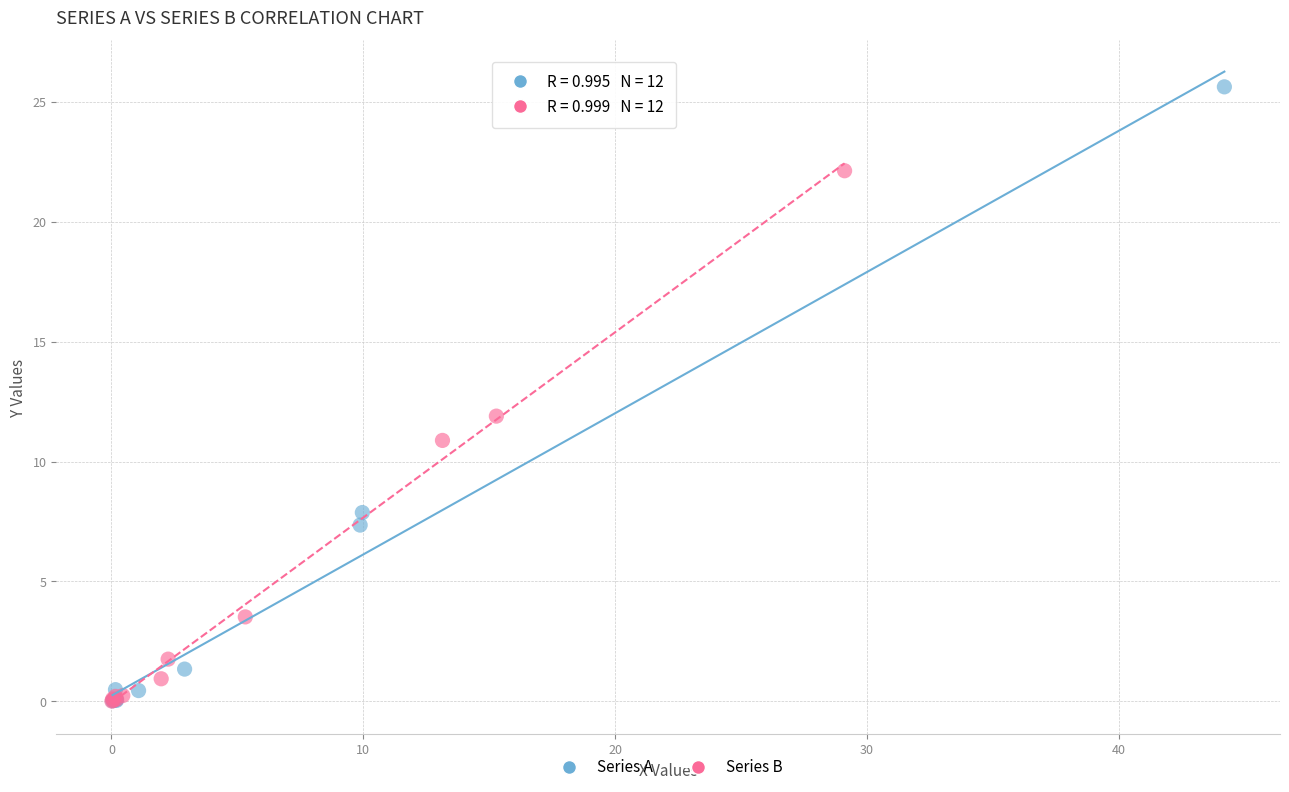

Which series has the widest spread of Y values?

Series A